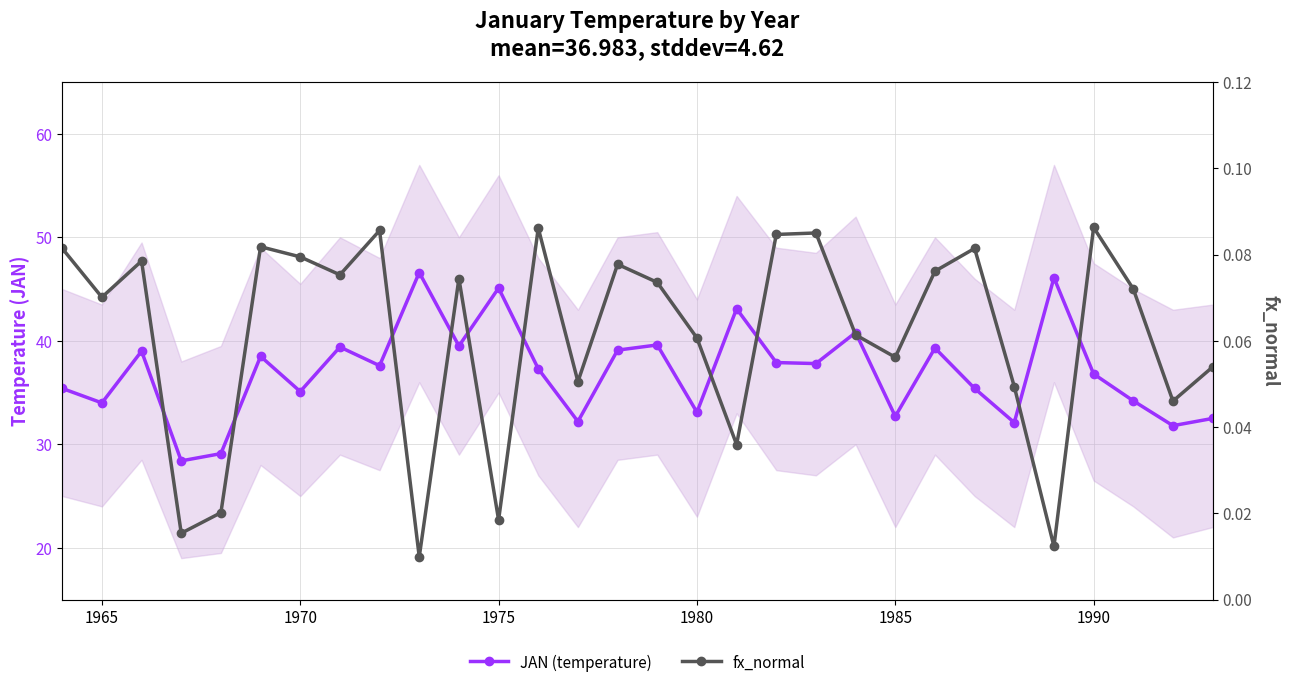

True or false: JAN (temperature) and fx_normal cross at least once.

False